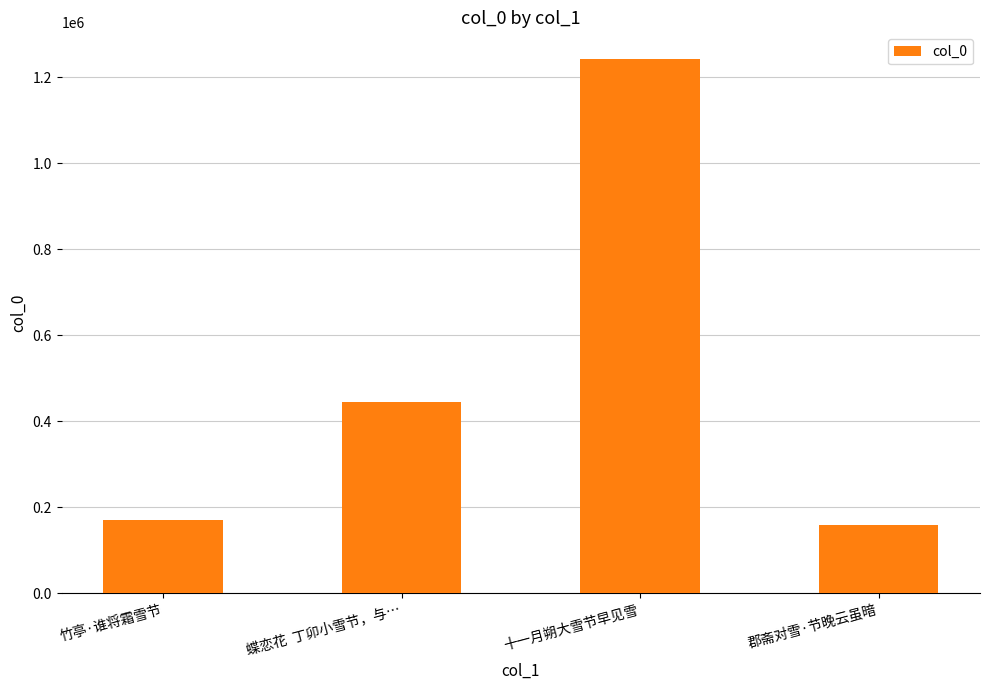

Between 竹亭·谁将霜雪节 and 蝶恋花  丁卯小雪节，与…, which is larger?

蝶恋花  丁卯小雪节，与…